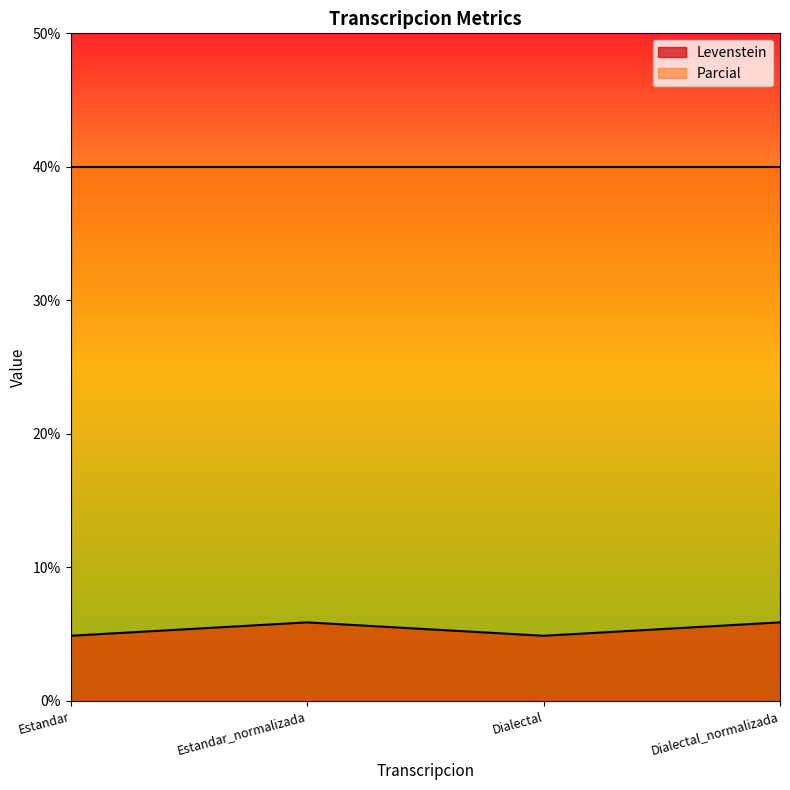

At which label is the value closest to 5?

Estandar